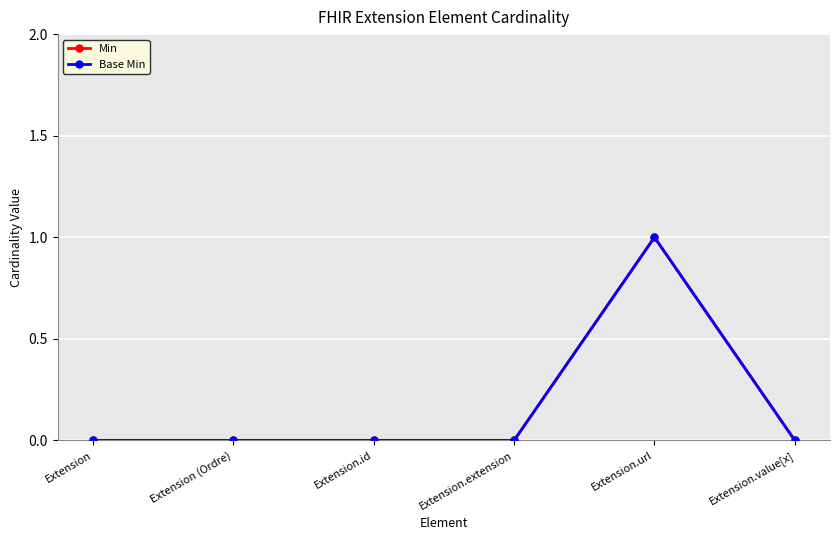

Reading left to right, extract all data points from this chart.

Min: 0	0	0	0	1	0
Base Min: 0	0	0	0	1	0